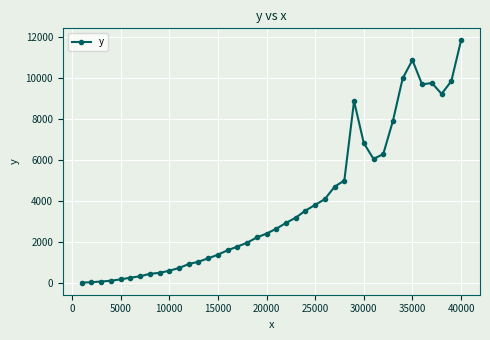

What is the average value?

3864